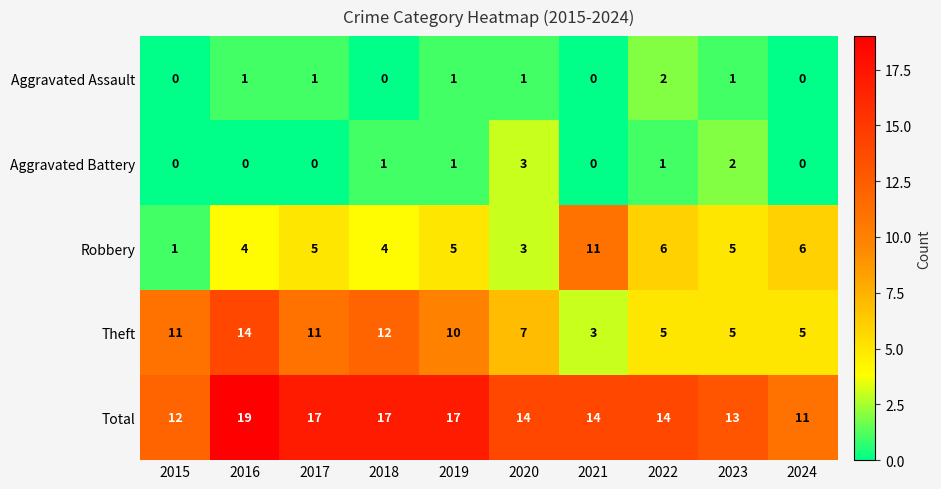

At which category is the sum across all series the highest?

2016